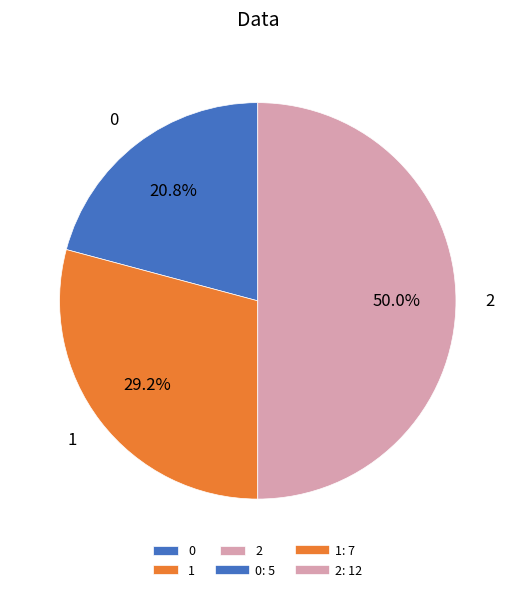

How many slices are in this pie chart?

3